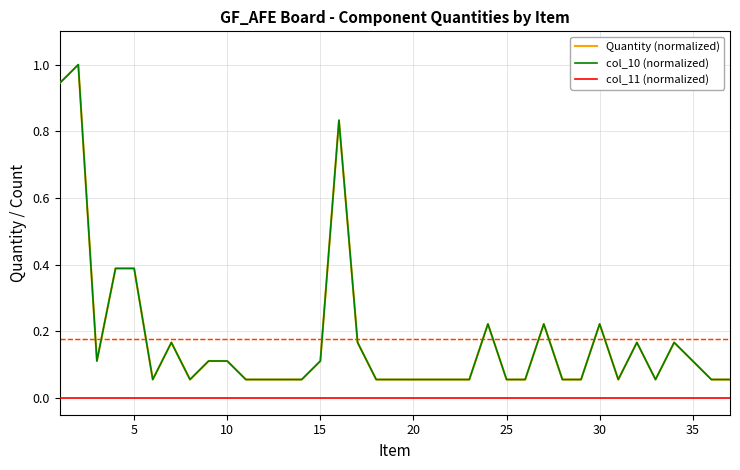

At which label does Quantity (normalized) reach its minimum?

25